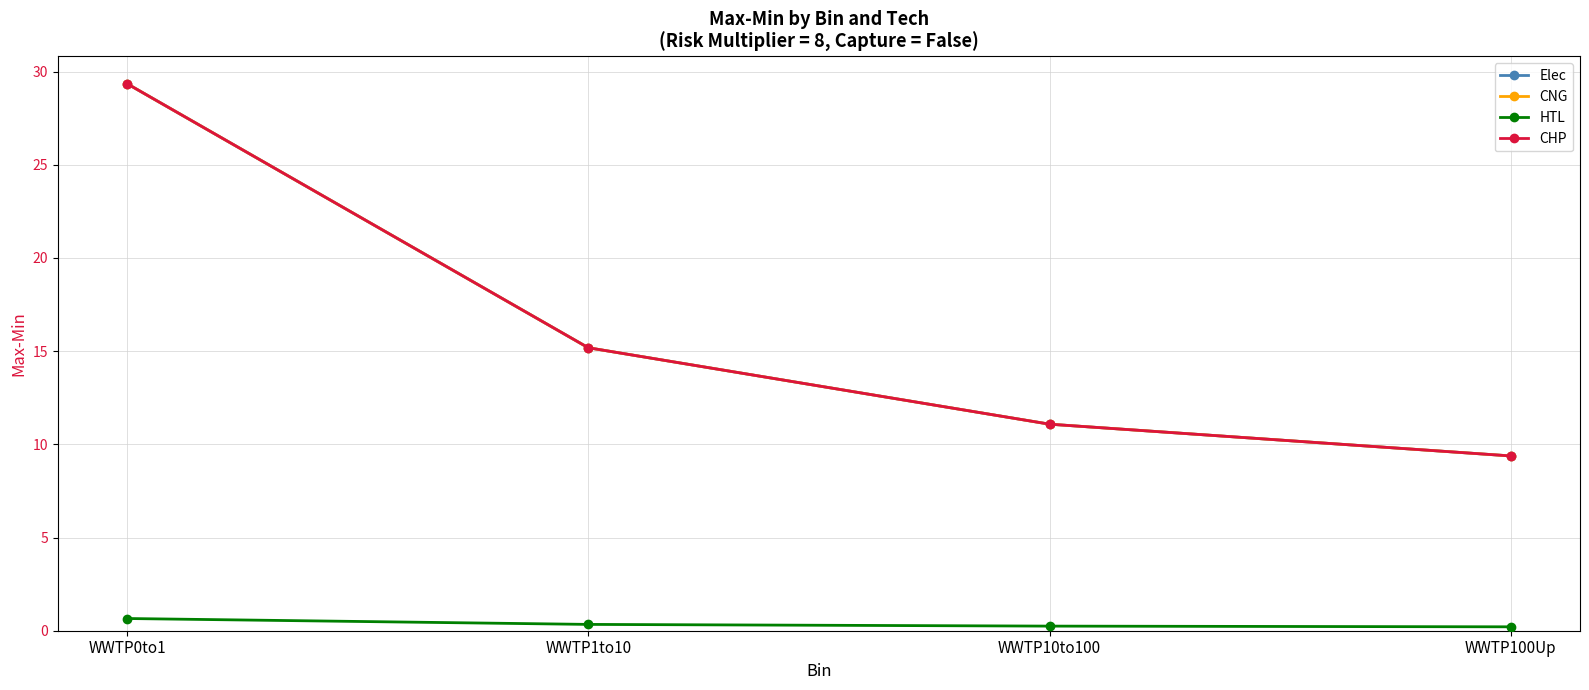

True or false: CHP has a value of 29.3 at WWTP0to1.

True